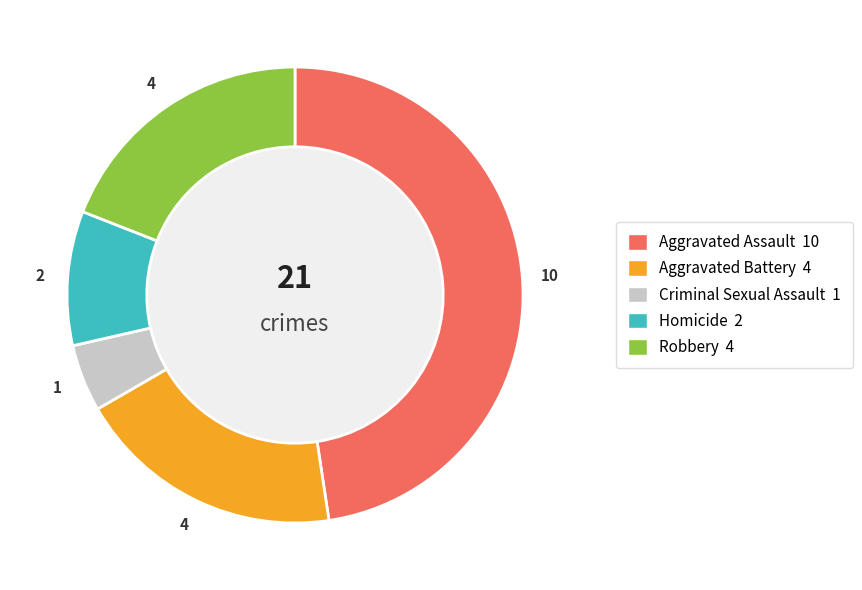

Which slice is the largest?

Aggravated Assault